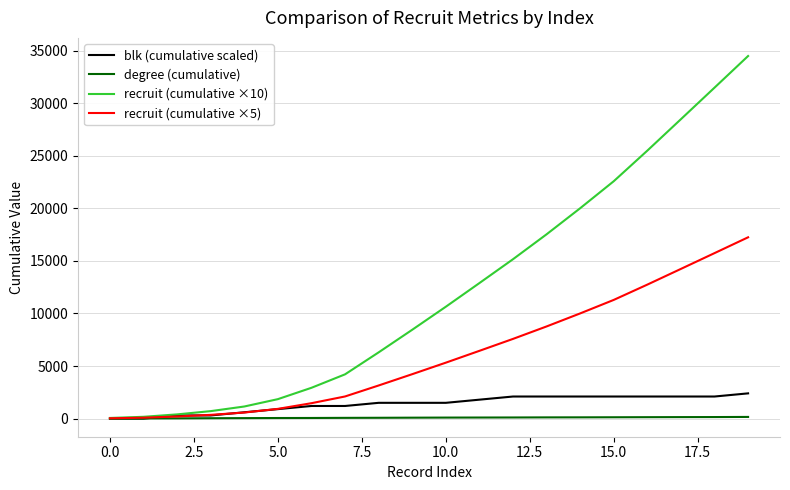

Count the number of categories in the chart.

20